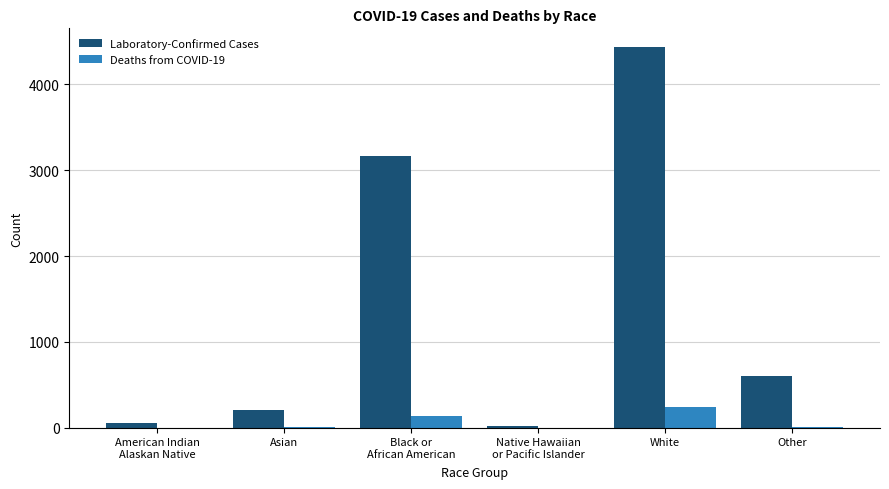

Which series changed the most between Asian and White?

Laboratory-Confirmed Cases